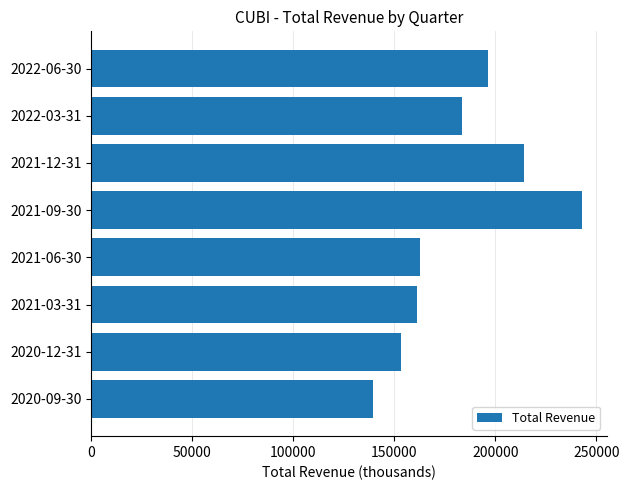

What is the difference between the second highest and second lowest values?

60900